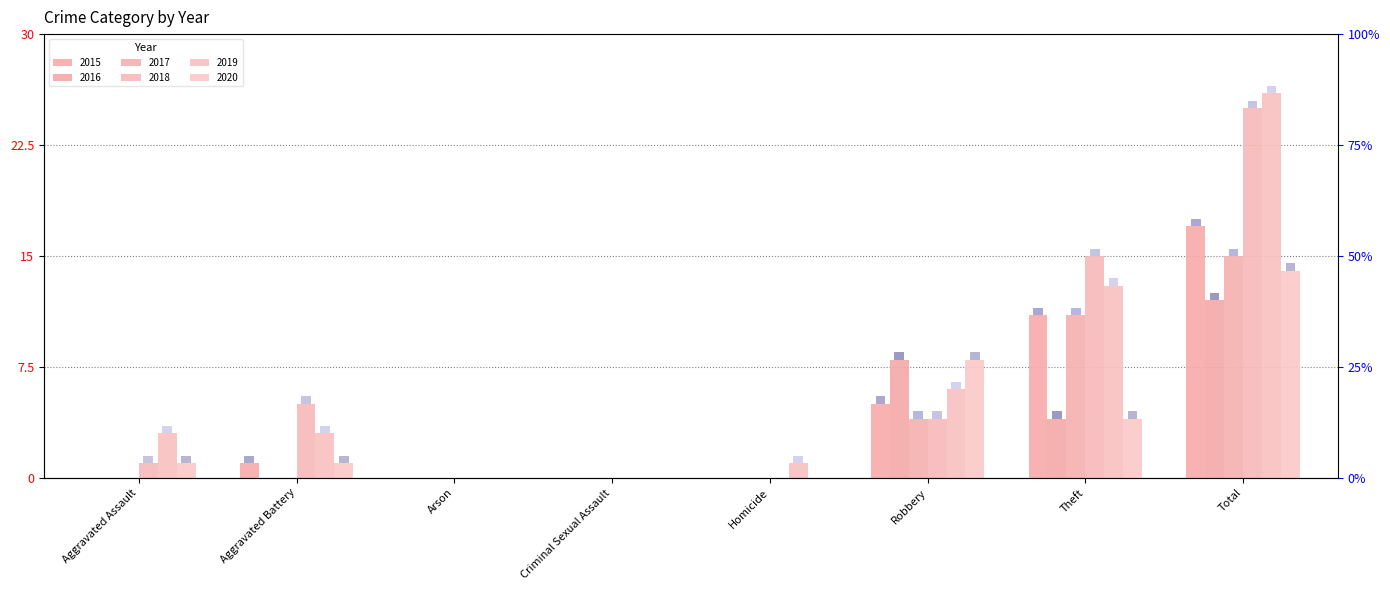

What is the average value of the 2017 series?

4